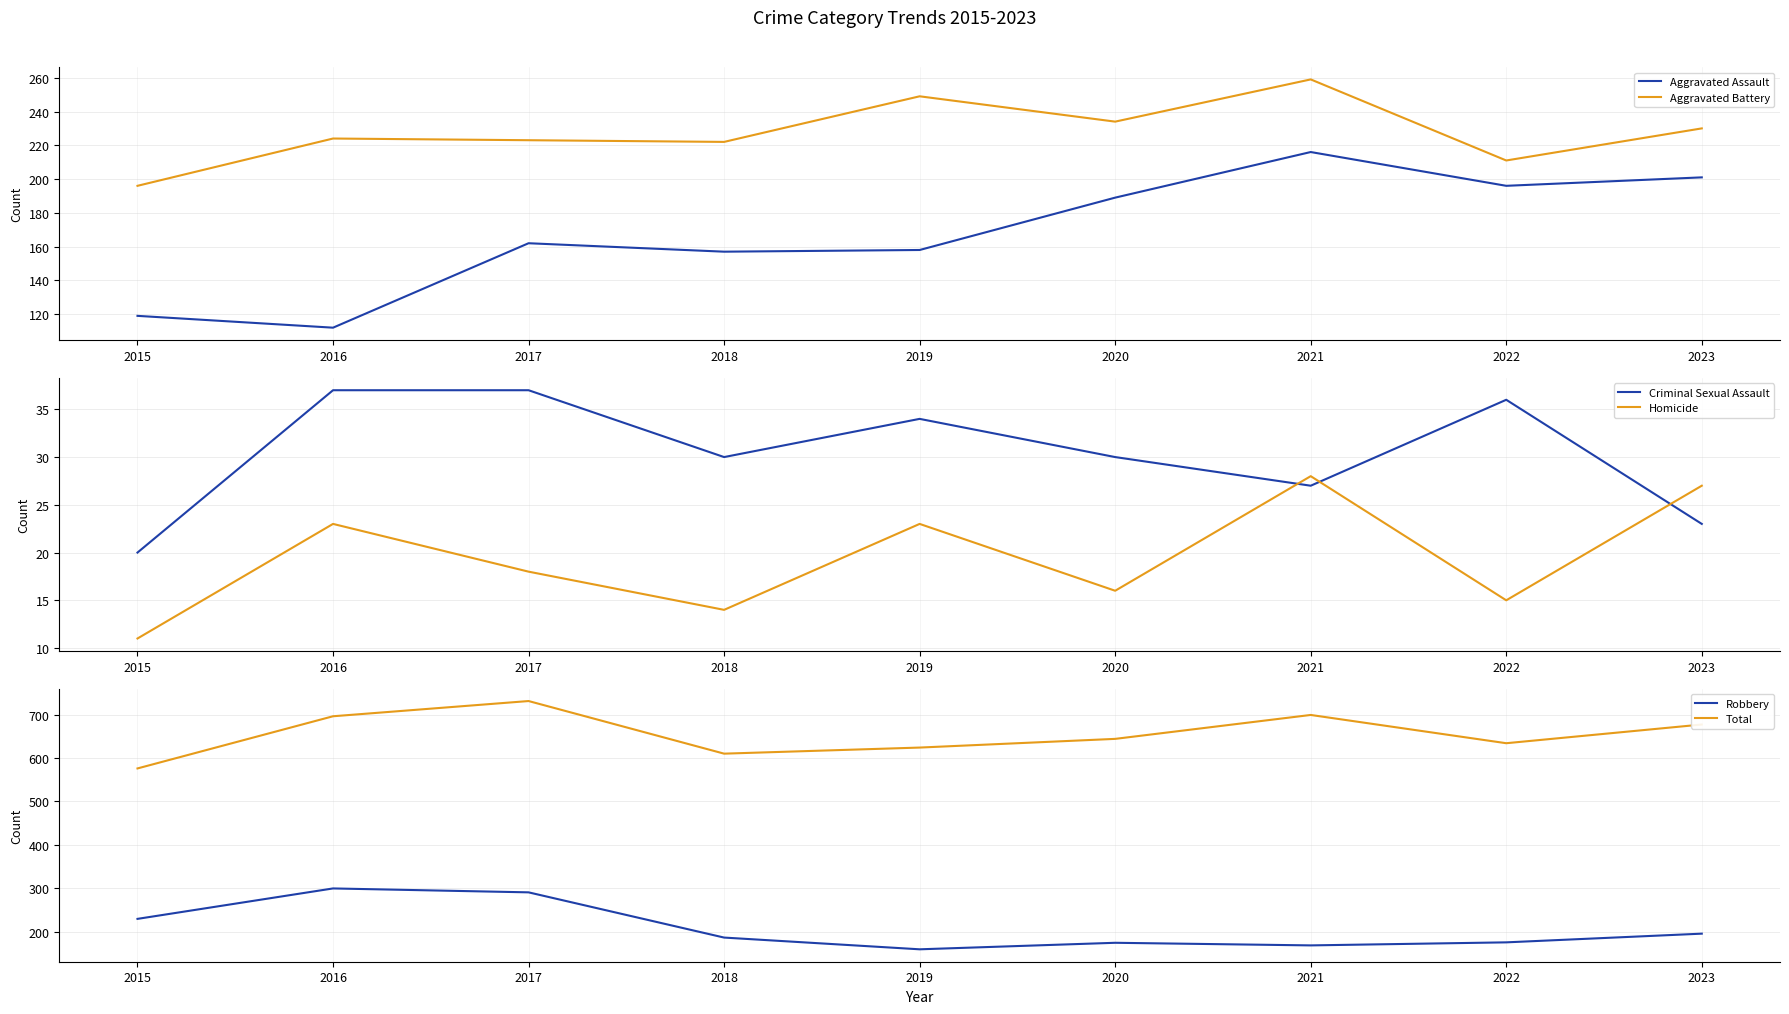

True or false: Total and Criminal Sexual Assault intersect in this chart.

False